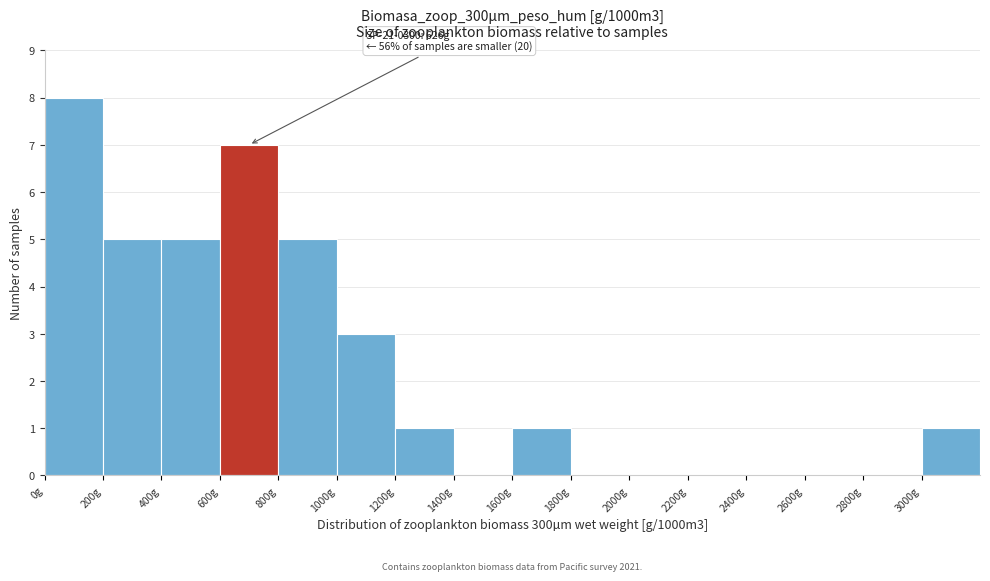

Over which range of the x-axis is the bar tallest?

0 to 200